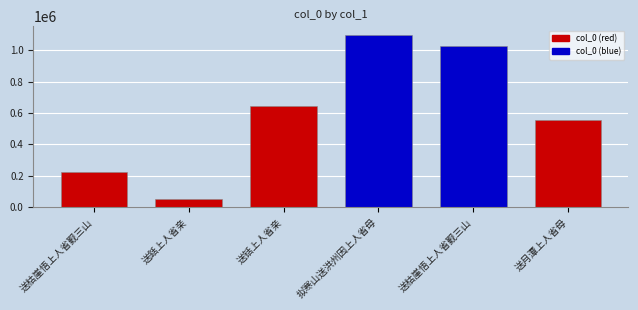

How many data points are less than 644256?

3